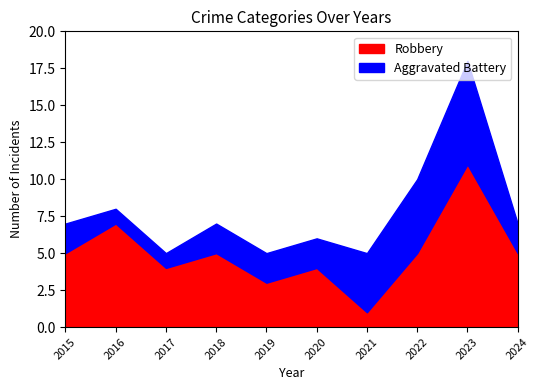

Reading left to right, transcribe all the data shown in this chart.

Robbery: 5	7	4	5	3	4	1	5	11	5
Aggravated Battery: 2	1	1	2	2	2	4	5	7	2